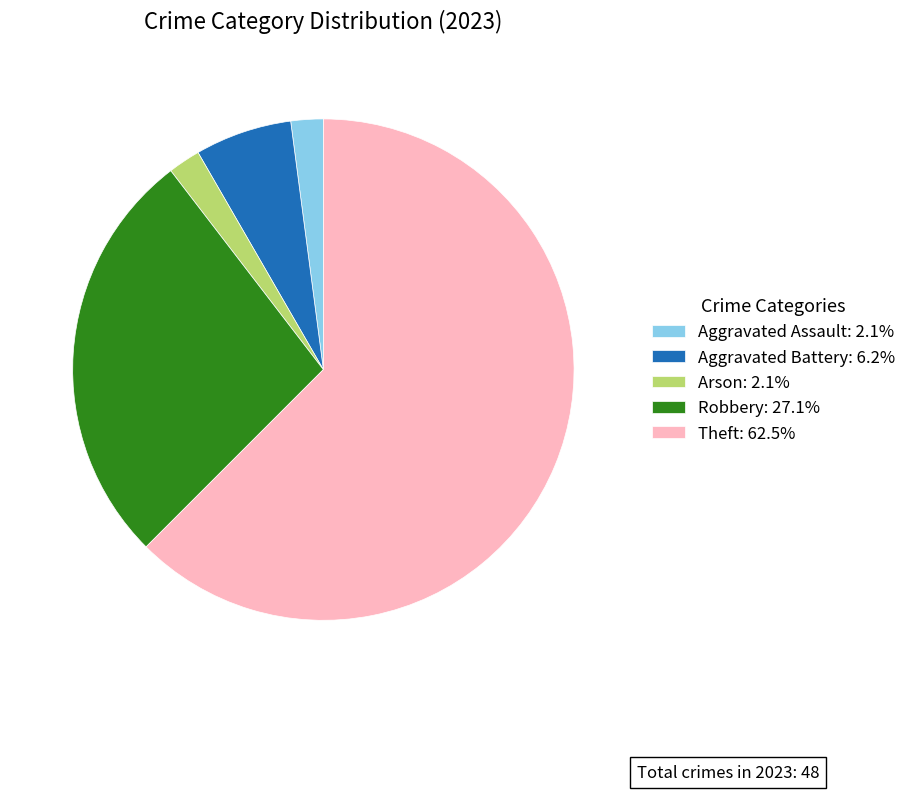

What is the ratio of the value at Theft: 62.5% to the value at Aggravated Assault: 2.1%?

30.0